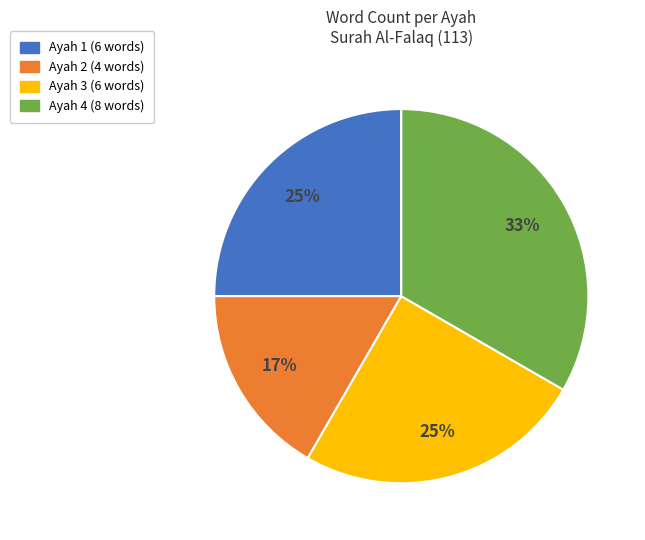

Is there any slice that represents more than half of the pie?

No